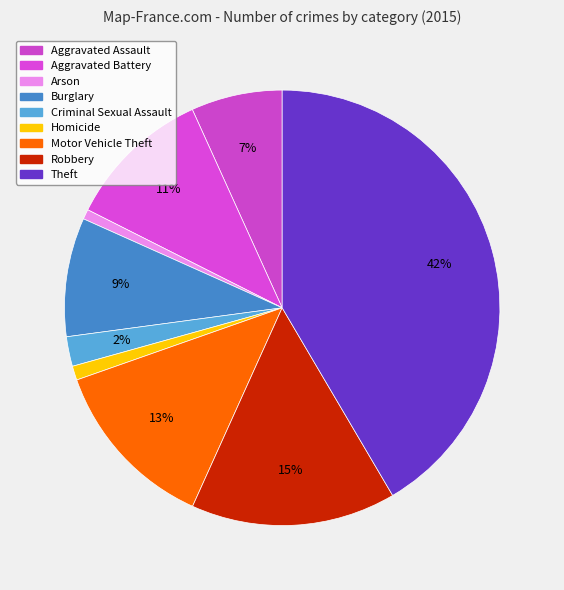

Does any single category account for the majority?

No